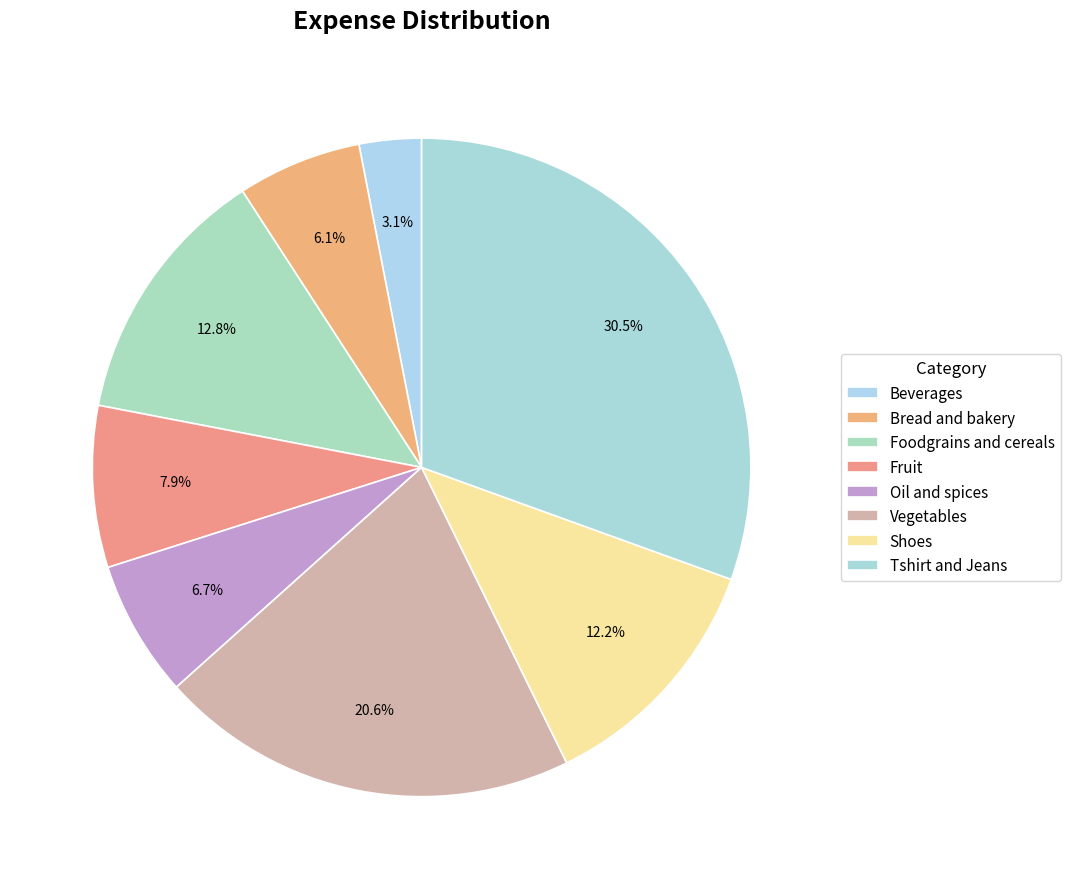

Is it true that Shoes is 12% of the pie?

True